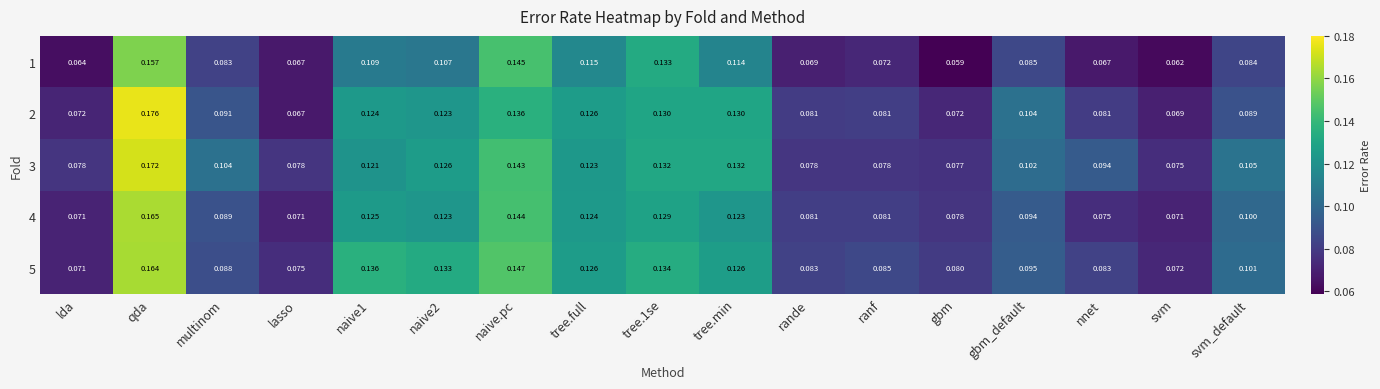

Between tree.1se and rande, which series saw the biggest shift?

1